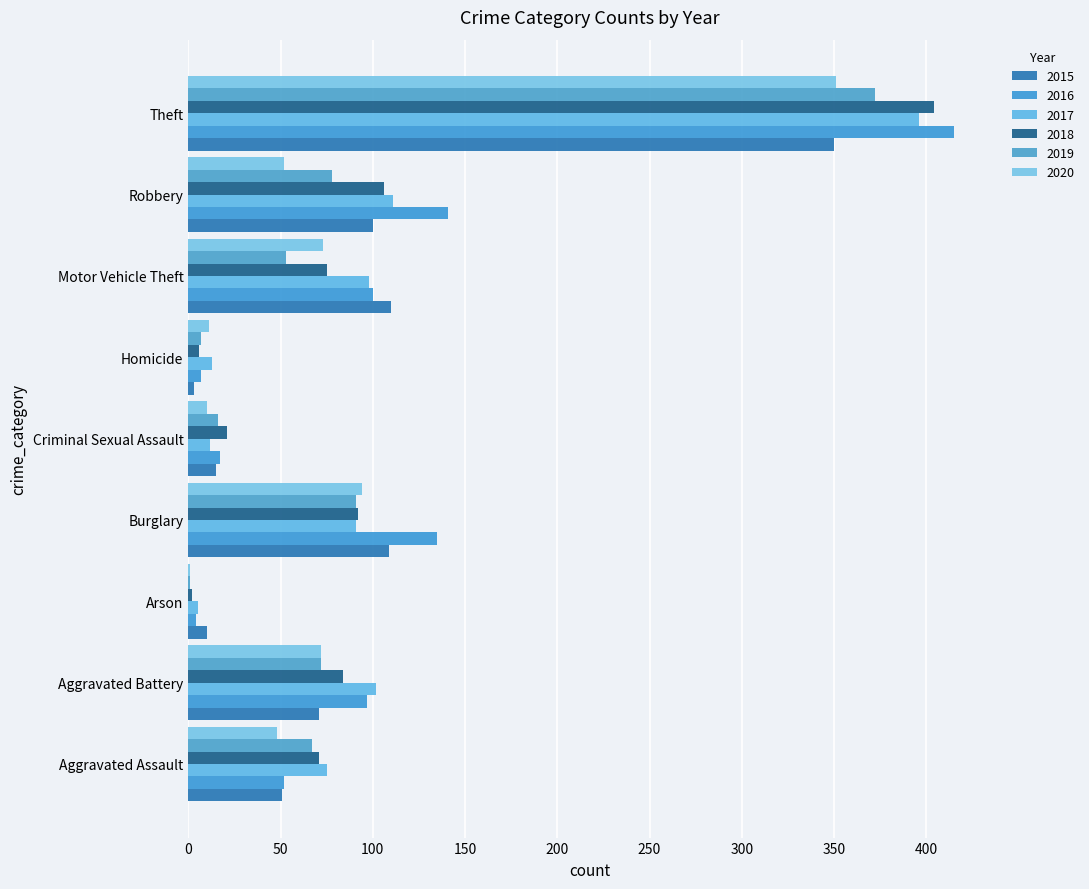

Reading left to right, transcribe all the data shown in this chart.

2015: 51	71	10	109	15	3	110	100	350
2016: 52	97	4	135	17	7	100	141	415
2017: 75	102	5	91	12	13	98	111	396
2018: 71	84	2	92	21	6	75	106	404
2019: 67	72	1	91	16	7	53	78	372
2020: 48	72	1	94	10	11	73	52	351